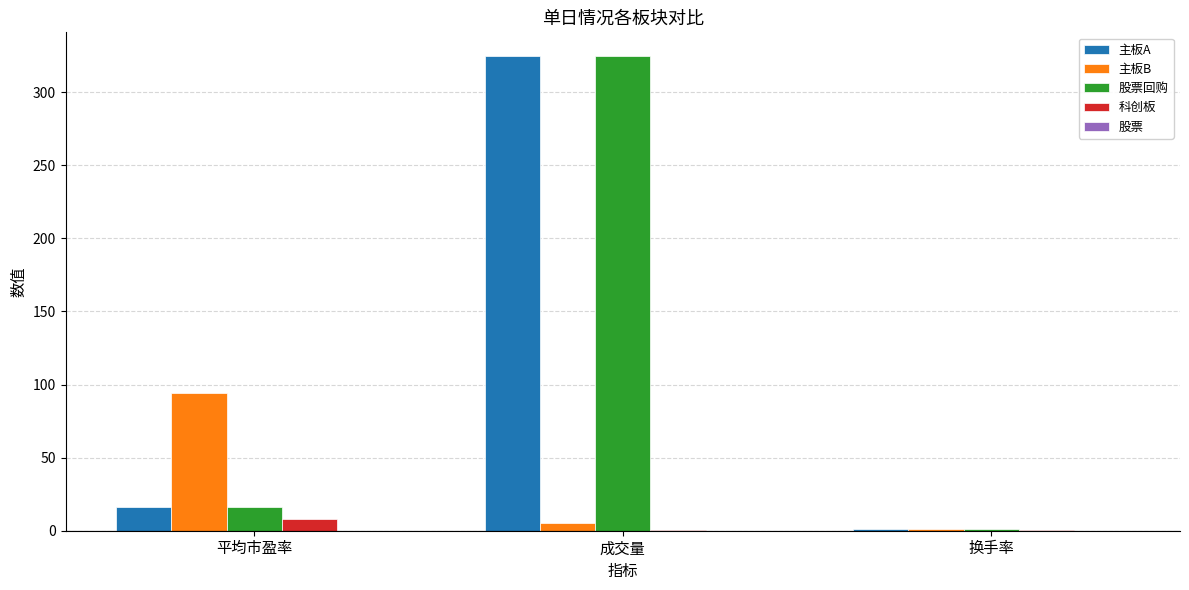

What is the sum of the 主板A values at 换手率 and 成交量?

325.6